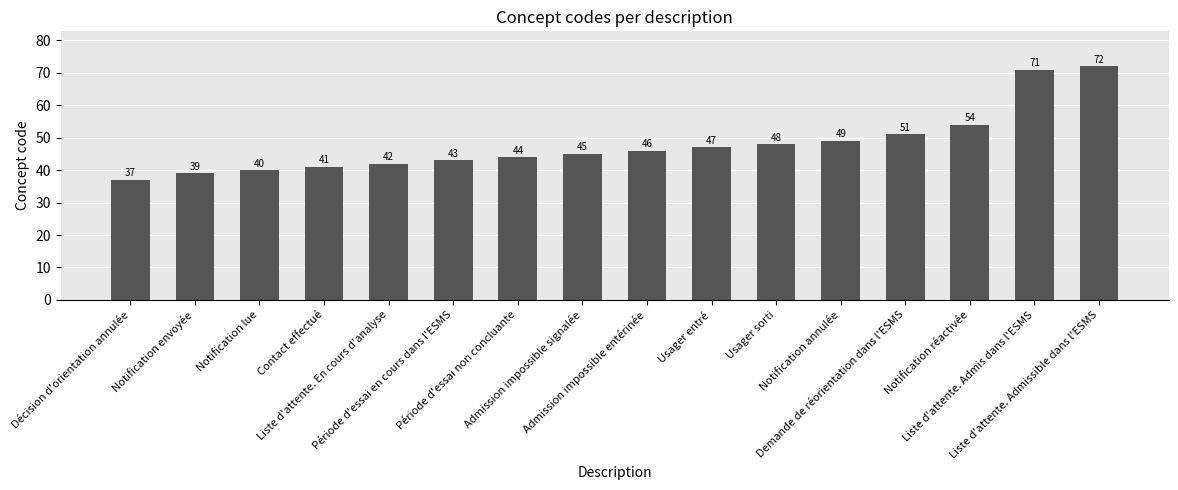

List the labels in order of value, largest first.

Liste d'attente. Admissible dans l'ESMS, Liste d'attente. Admis dans l'ESMS, Notification réactivée, Demande de réorientation dans l'ESMS, Notification annulée, Usager sorti, Usager entré, Admission impossible entérinée, Admission impossible signalée, Période d'essai non concluante, Période d'essai en cours dans l'ESMS, Liste d'attente. En cours d'analyse, Contact effectué, Notification lue, Notification envoyée, Décision d'orientation annulée